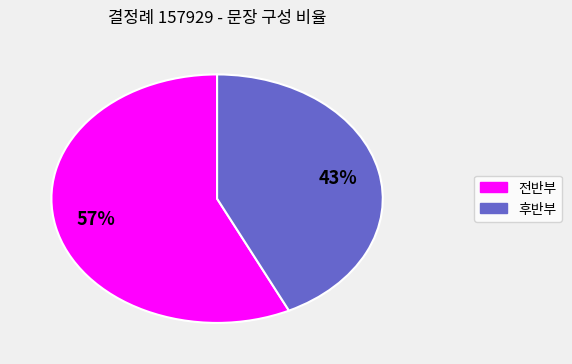

Is there a majority slice in this chart?

Yes